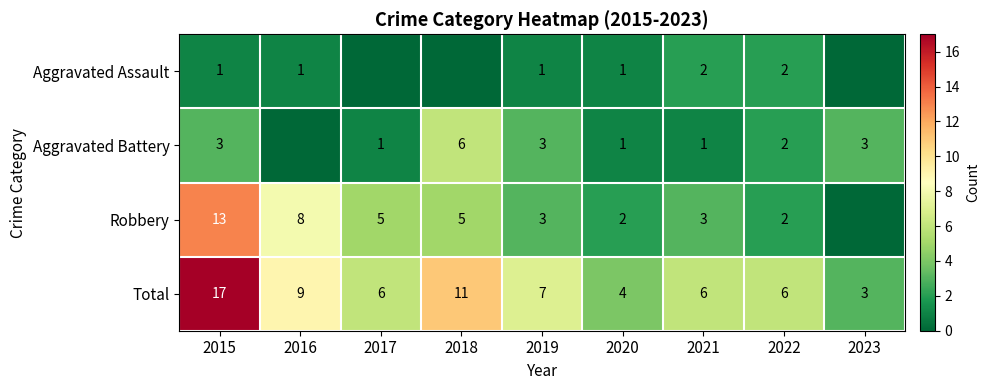

What is the difference between the highest and lowest values at 2021?

5